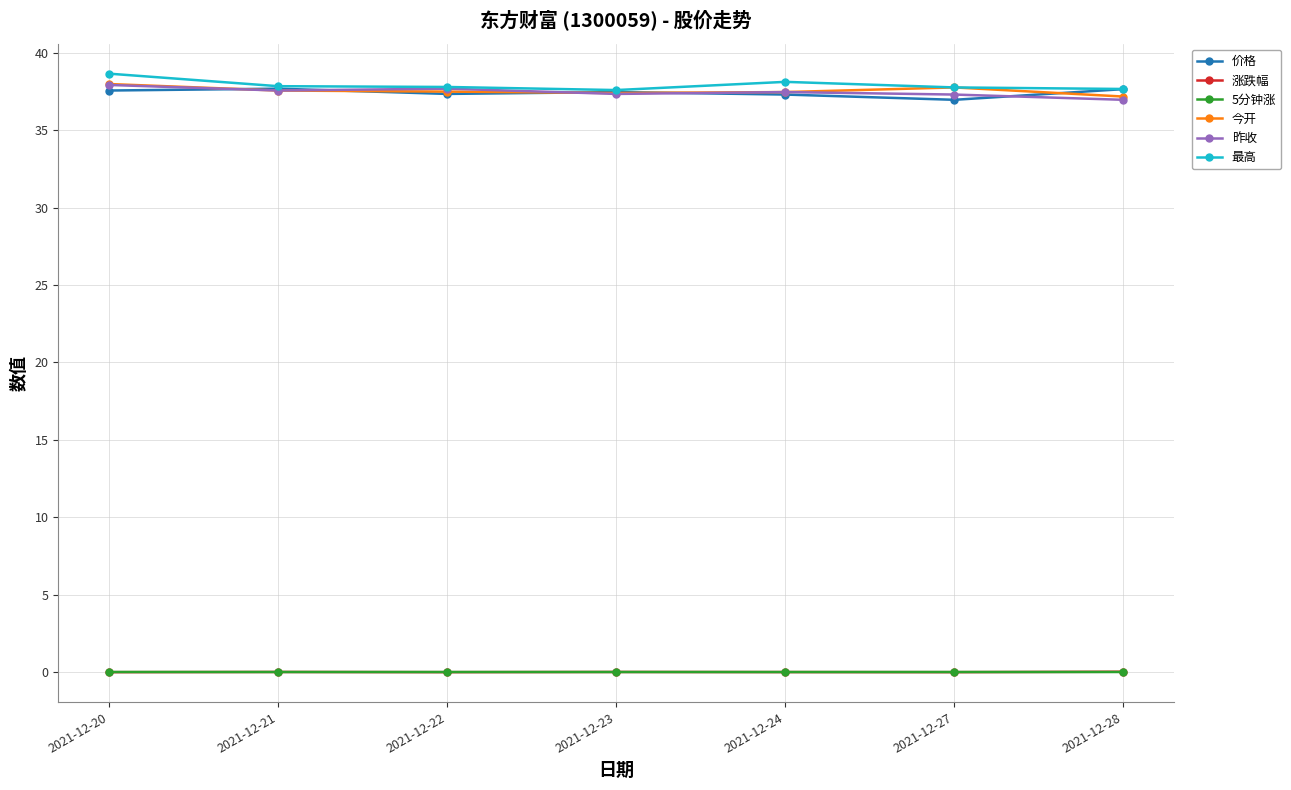

Is the value of 昨收 at 2021-12-27 greater than the value of 涨跌幅 at 2021-12-21?

Yes